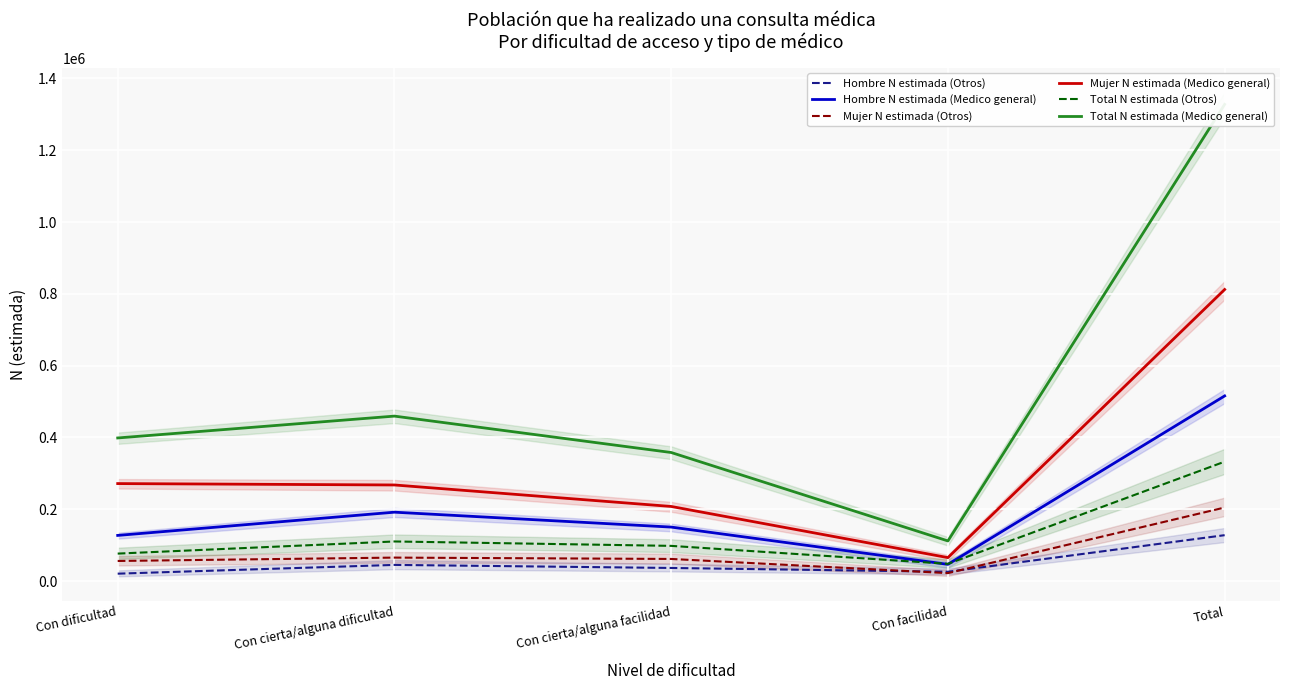

Which series has the largest total across all categories?

Total N estimada (Medico general)